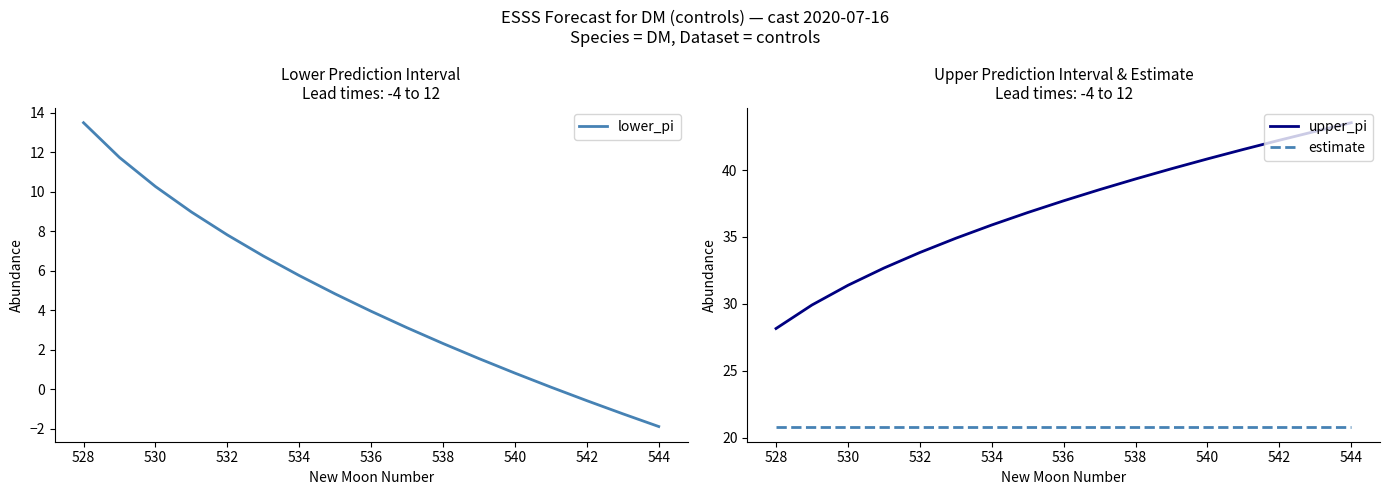

What is the lowest value of the upper_pi series?

28.2